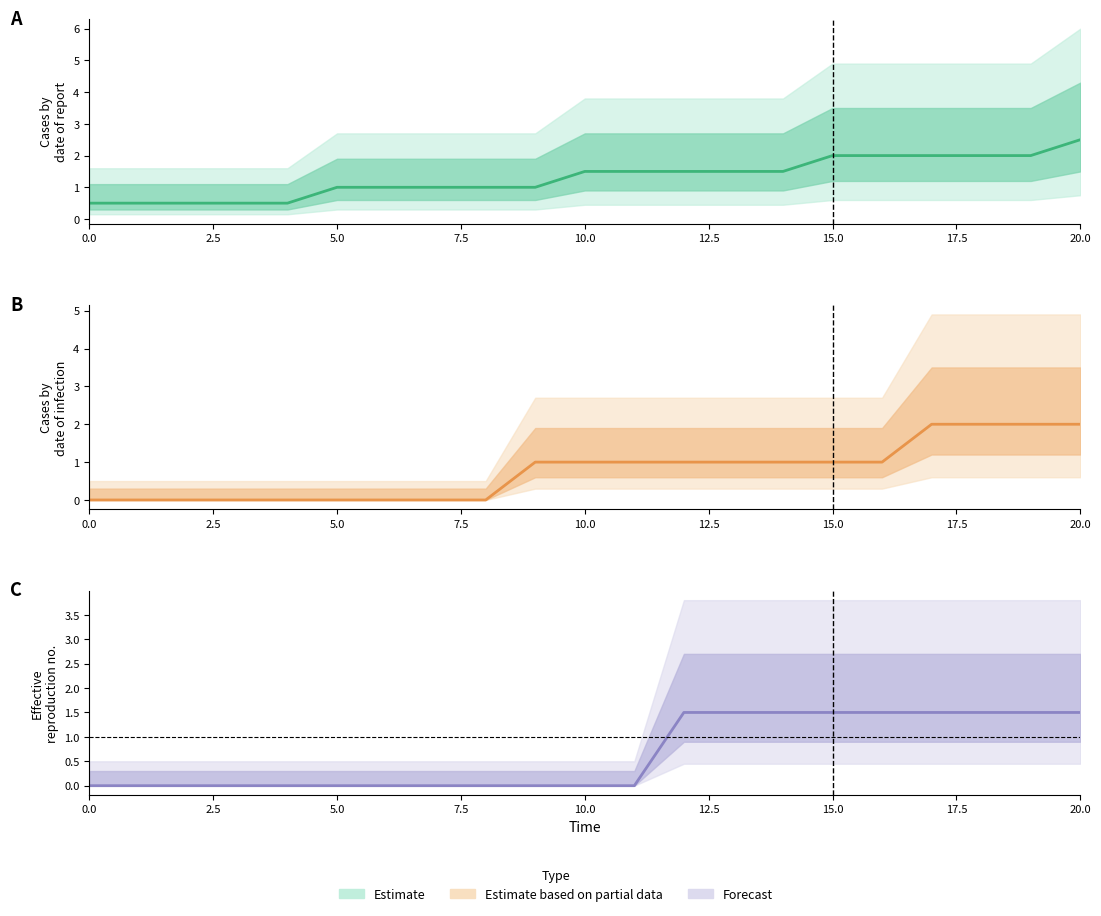

The value at 16 is 0.6. True or false?

False